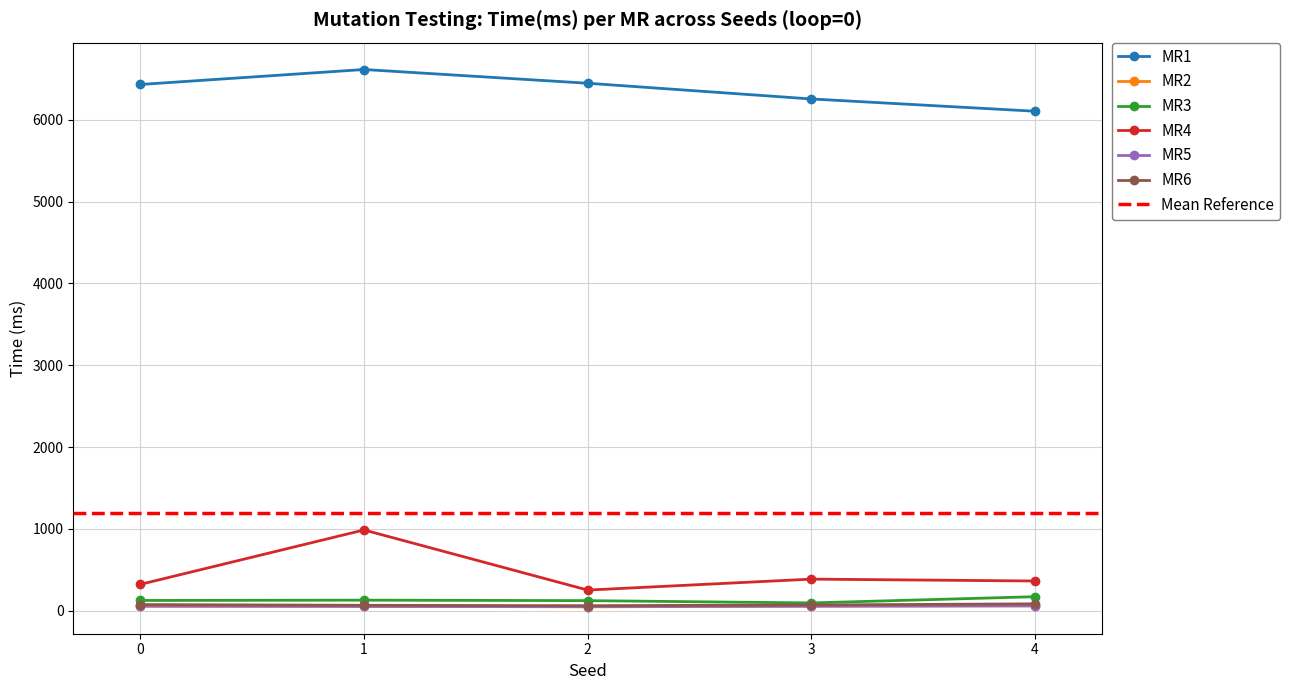

How many lines are shown in the chart?

6